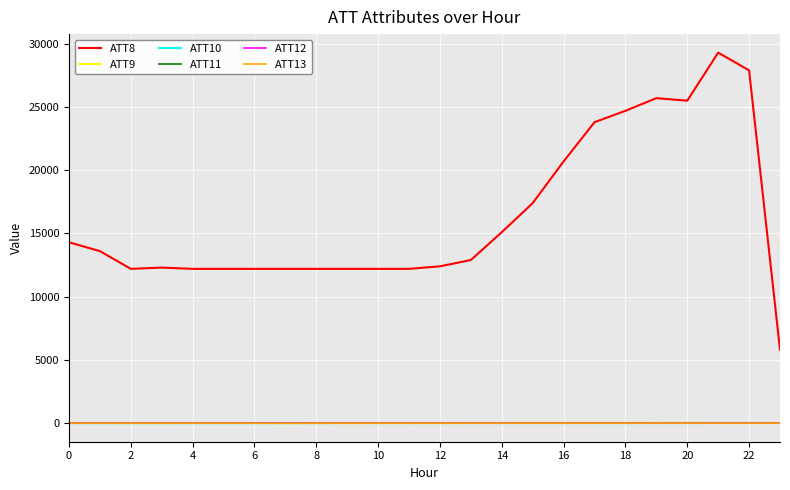

True or false: ATT8 and ATT10 cross at least once.

False